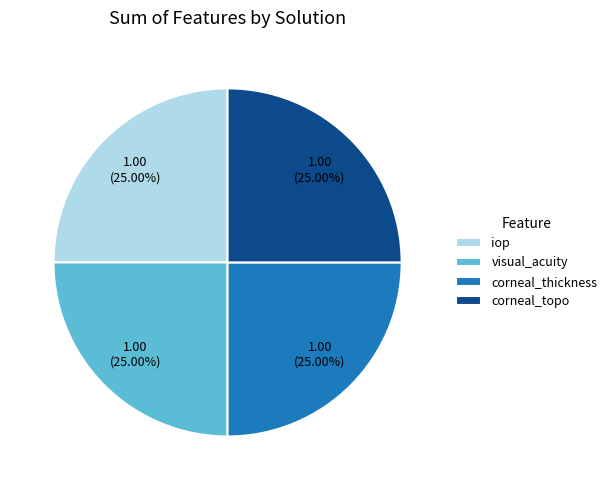

Does visual_acuity account for over 50% of the chart?

No